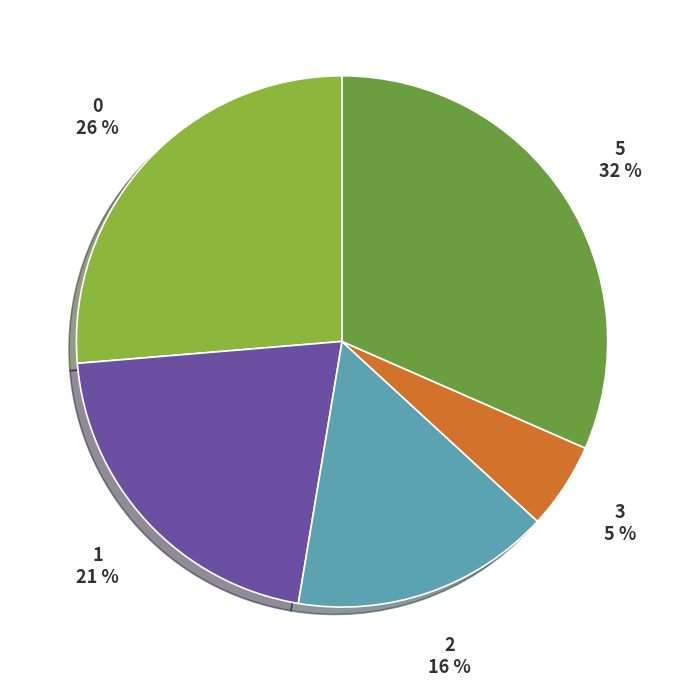

Does any single category account for the majority?

No